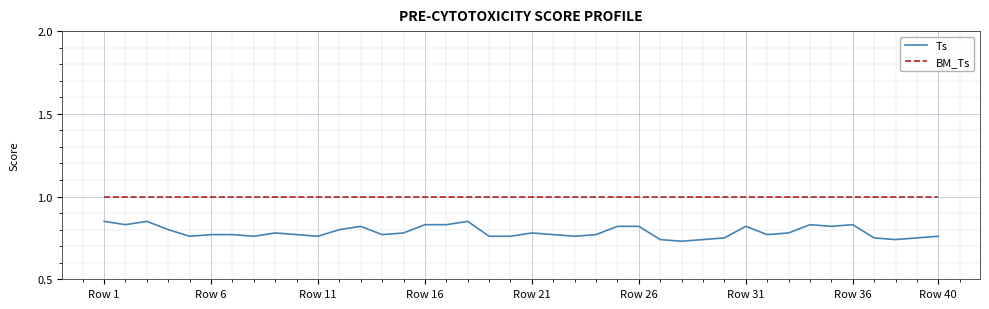

List the series in order of their overall mean, lowest first.

Ts, BM_Ts